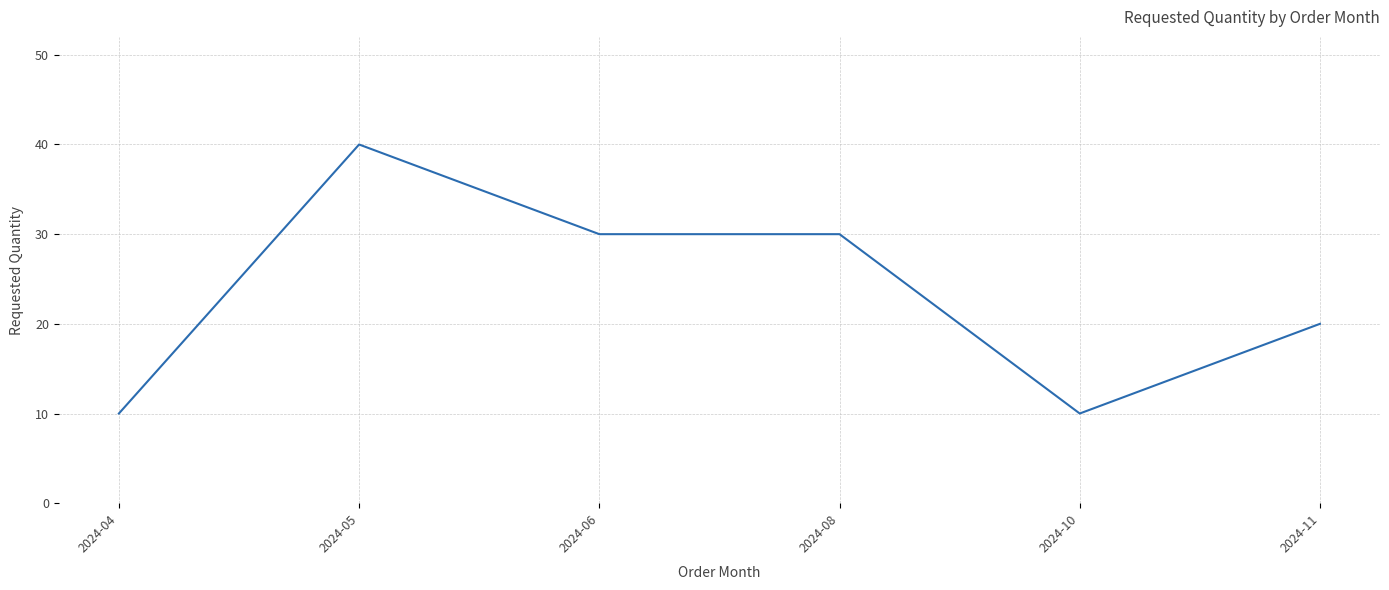

What is the approximate value at 2024-08, to the nearest 5?

30